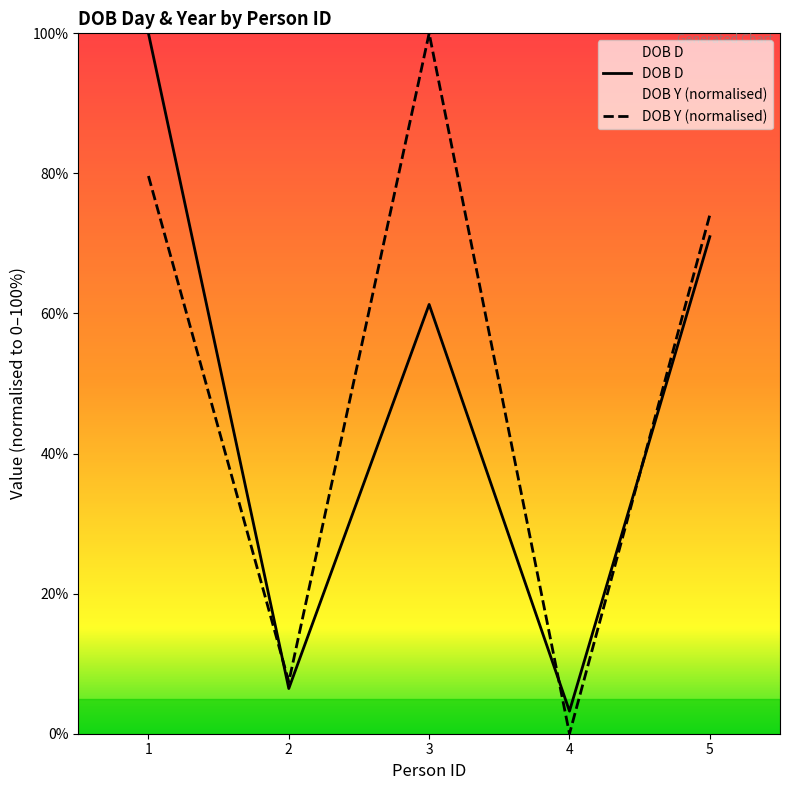

True or false: DOB D and DOB Y cross at least once.

True